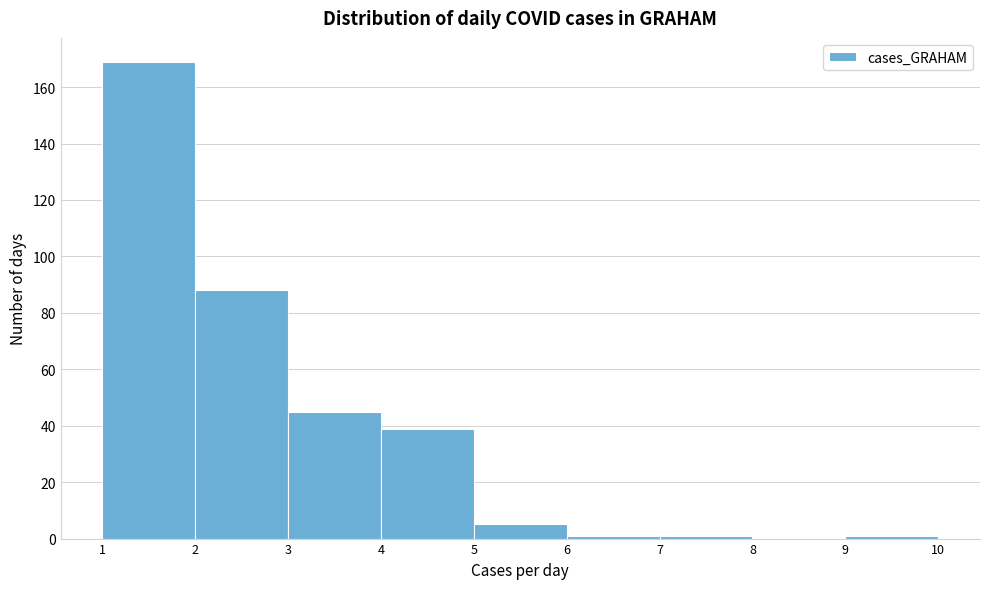

Reading left to right, transcribe this chart: for each bar, give the range it covers on the x-axis and its height. The values are not printed on the chart, so give them approximately, as read against the axis.

1 to 2: 170
2 to 3: 88
3 to 4: 46
4 to 5: 40
5 to 6: 6
6 to 7: under 2
7 to 8: under 2
8 to 9: 0
9 to 10: under 2